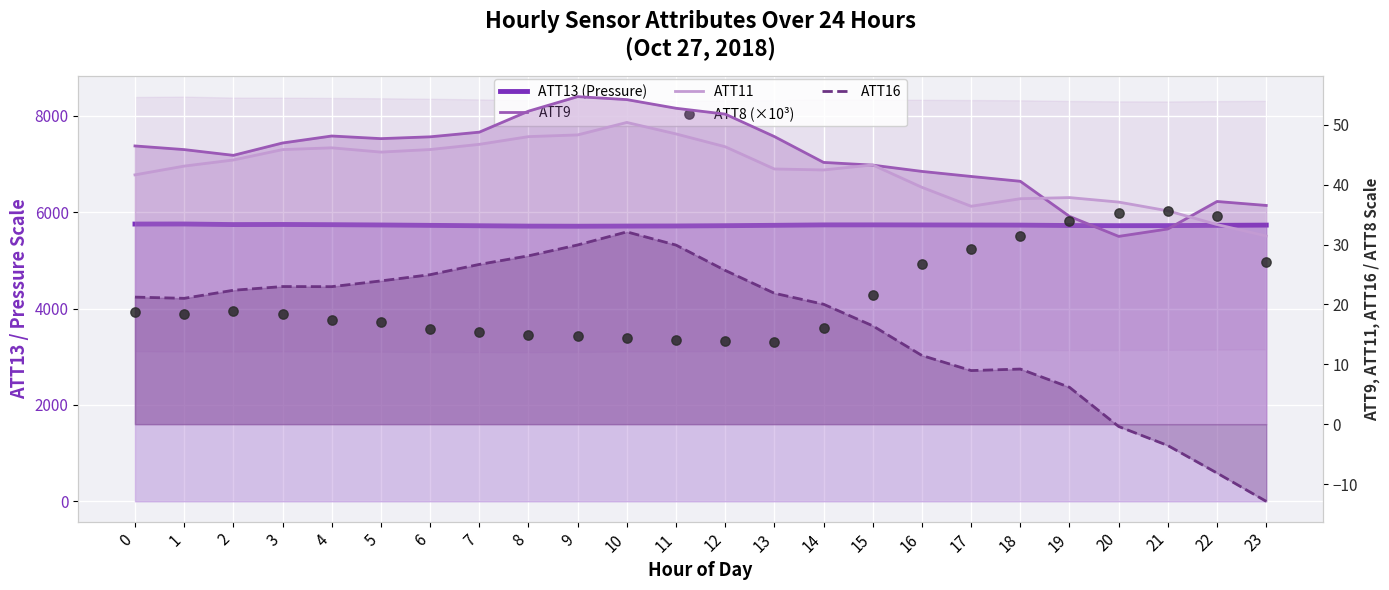

Which series has the largest Y range (max minus min)?

ATT13 (Pressure)